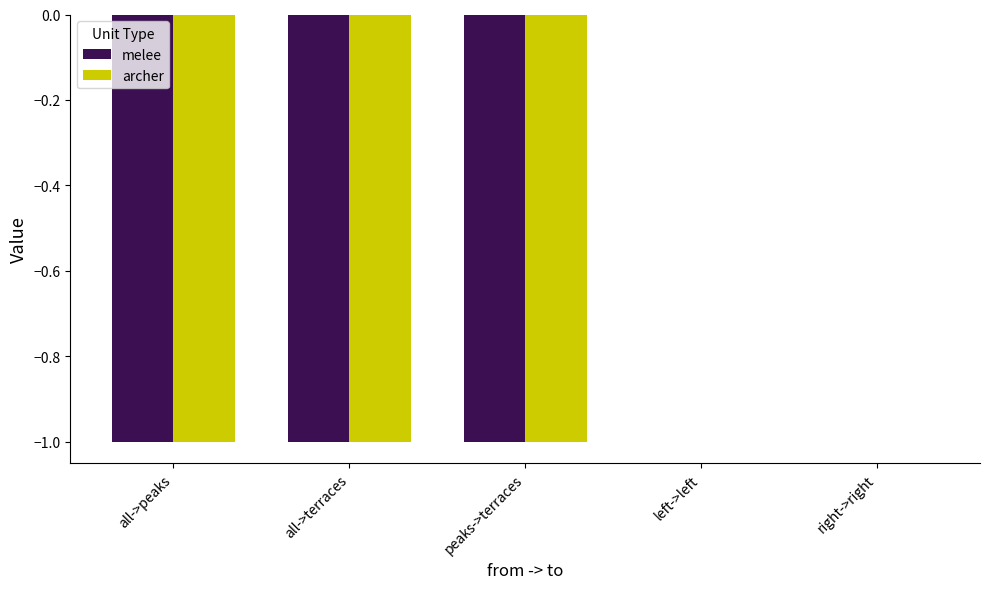

The value of melee at right->right is -1. True or false?

False